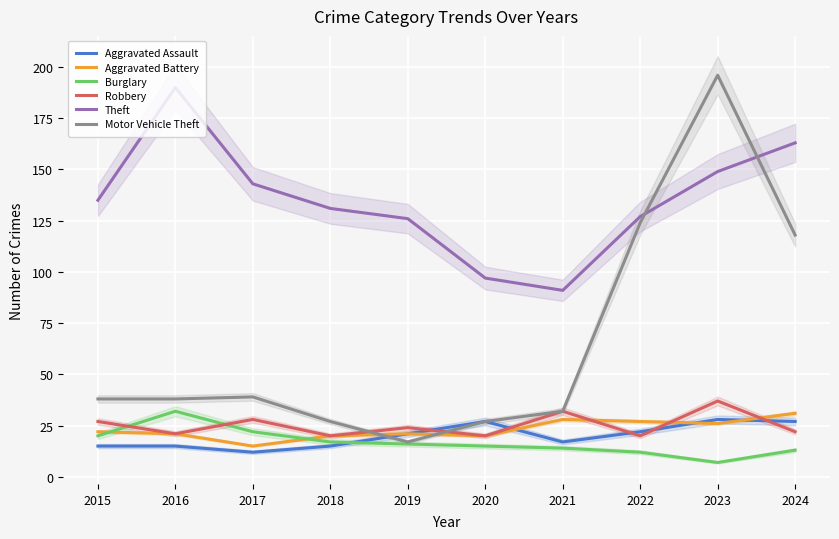

Which label corresponds to the smallest value in the chart?

2023